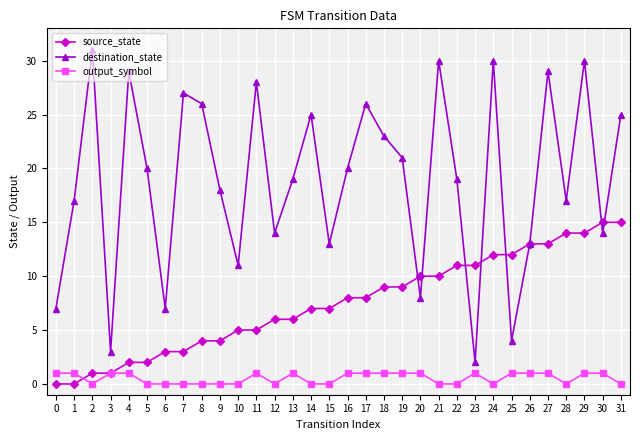

How many categories are shown in the chart?

32